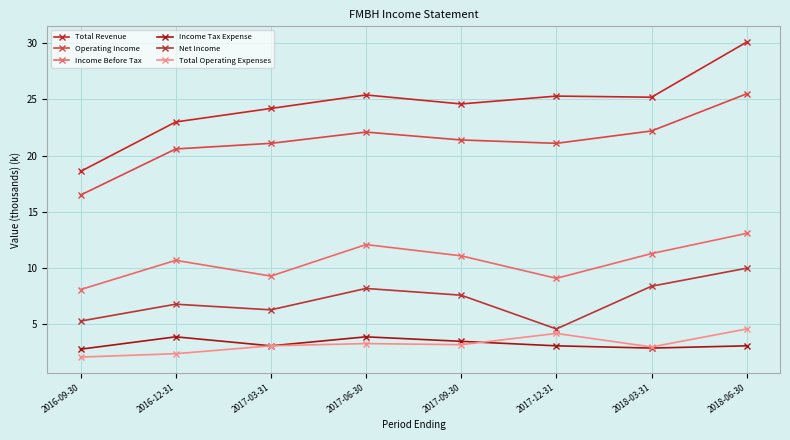

Is this an area chart (filled region under the line)?

No